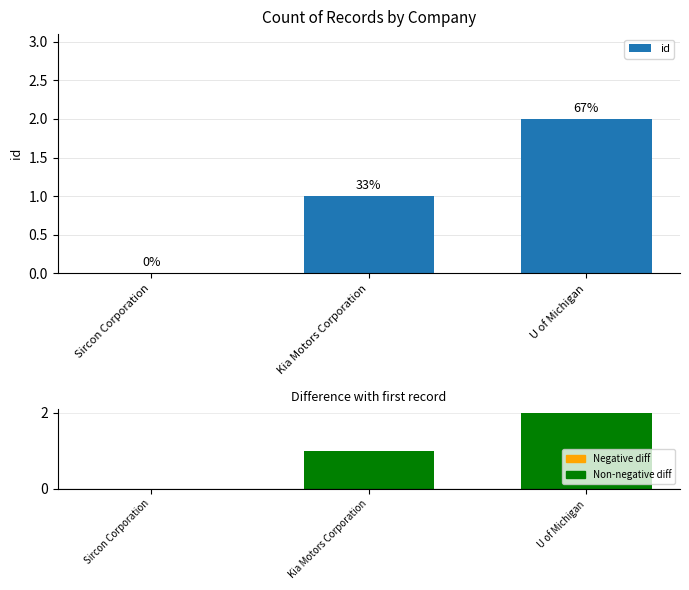

Which label corresponds to the largest value in the chart?

U of Michigan